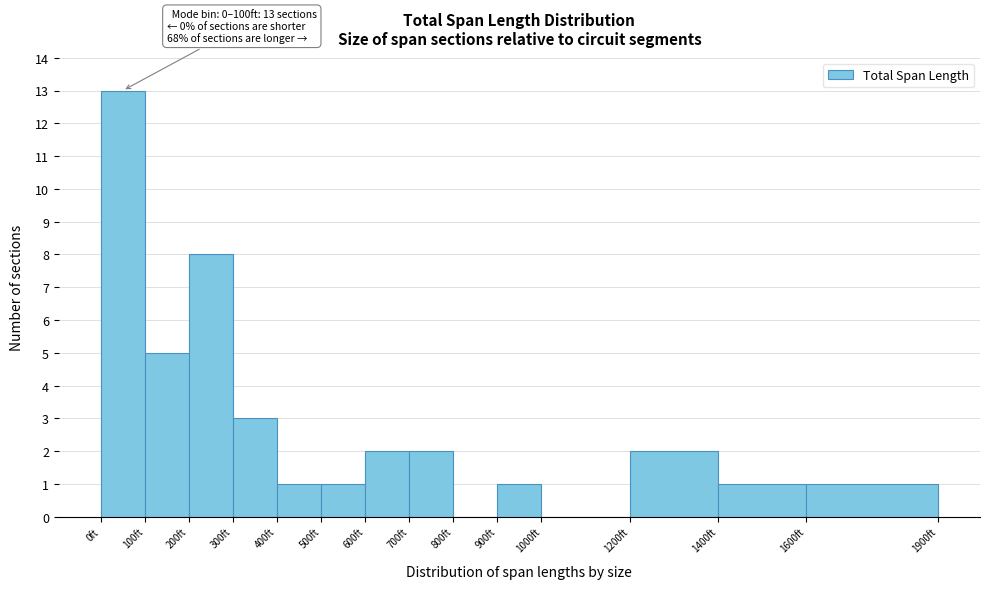

Over which range of the x-axis is the bar tallest?

0 to 100